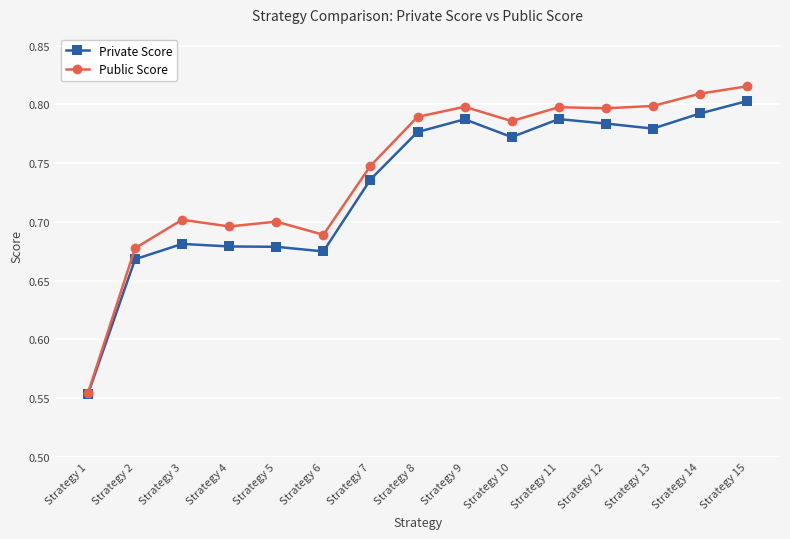

How many lines are shown in the chart?

2